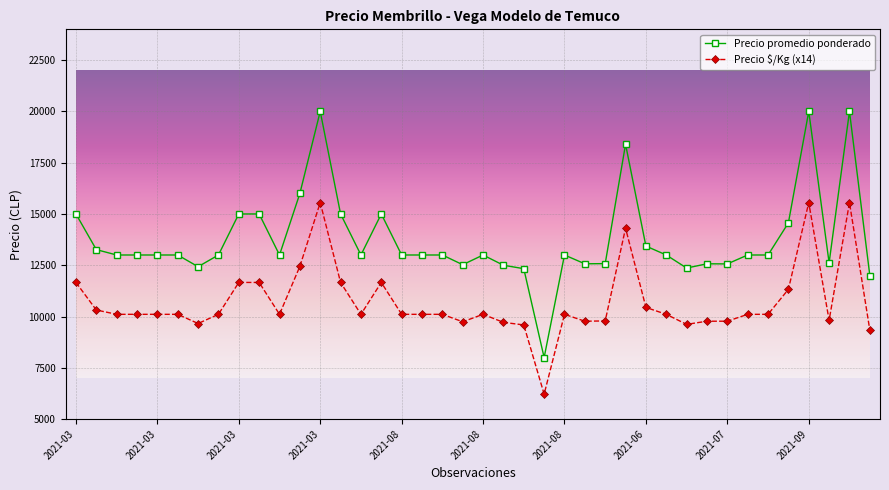

Does the chart have visible grid lines?

Yes